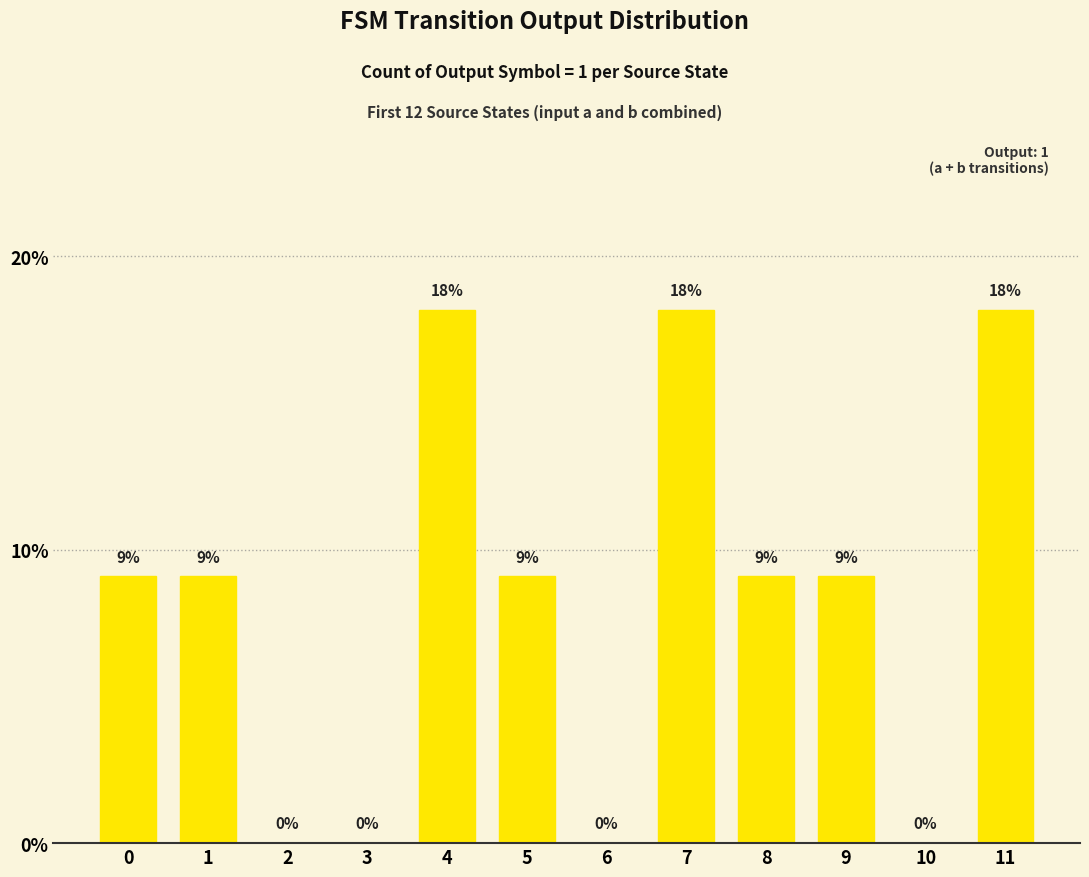

True or false: the data shows 26.8 at 11.

False